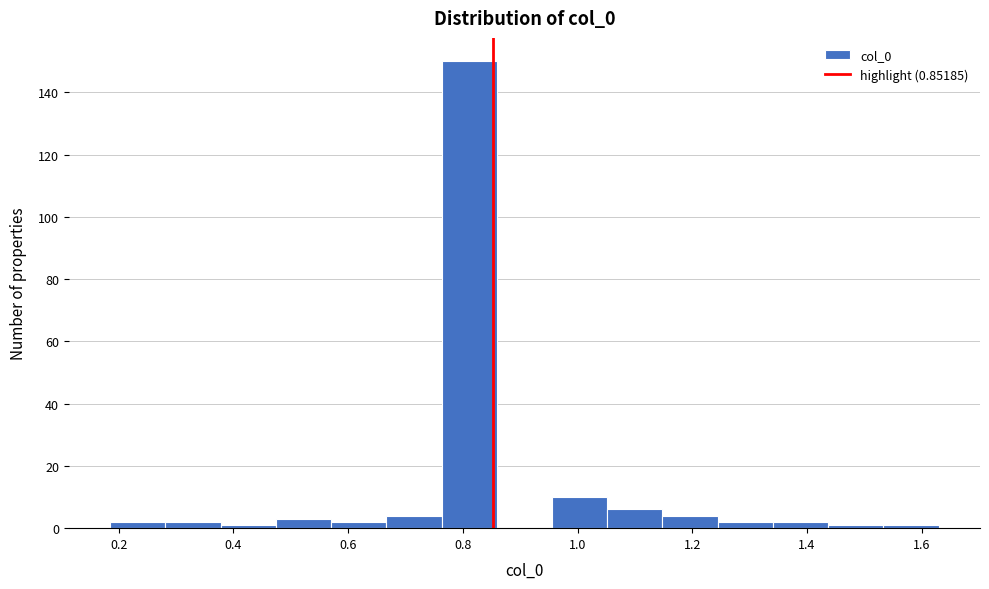

What is the height of the bar covering 1.34 to 1.44 on the x-axis? Neither the bar edges nor the heights are printed on the chart, so give them approximately, as read against the axes.

2